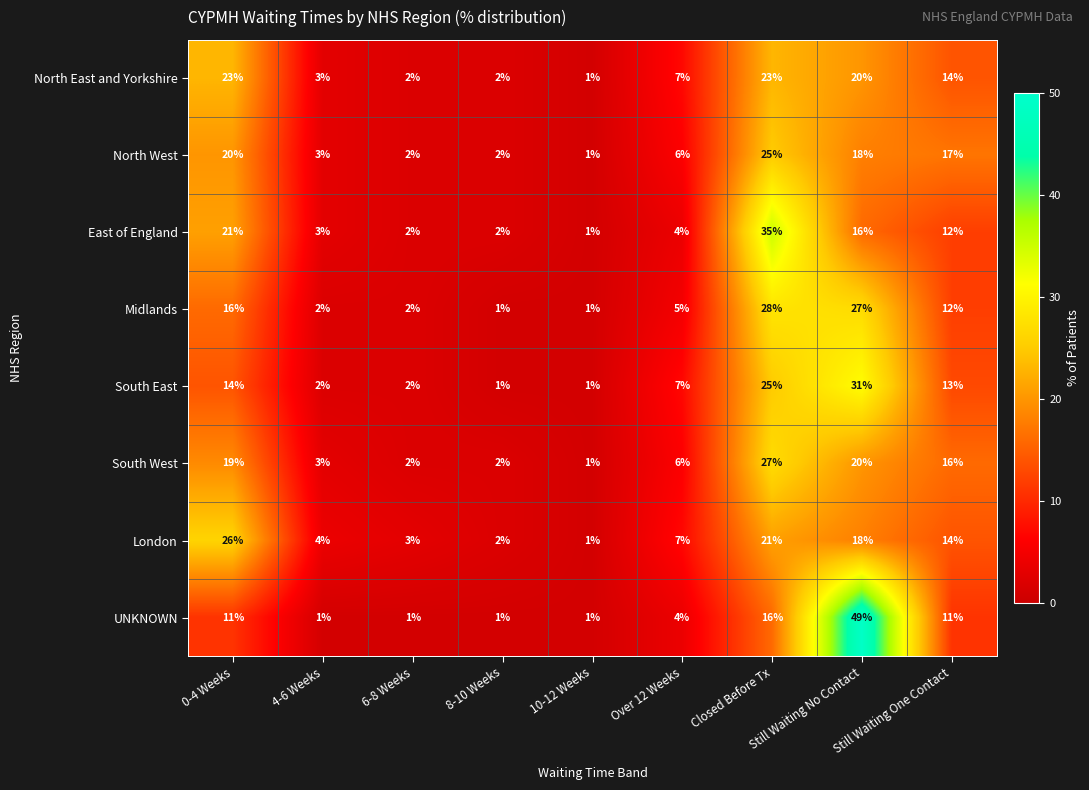

Where is London nearest to the value 13?

Still Waiting One Contact